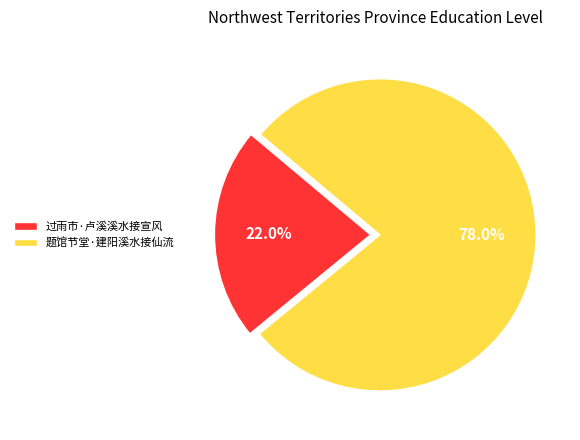

What is the total percentage of 过雨市·卢溪溪水接宣风 and 题馆节堂·建阳溪水接仙流?

100.0%